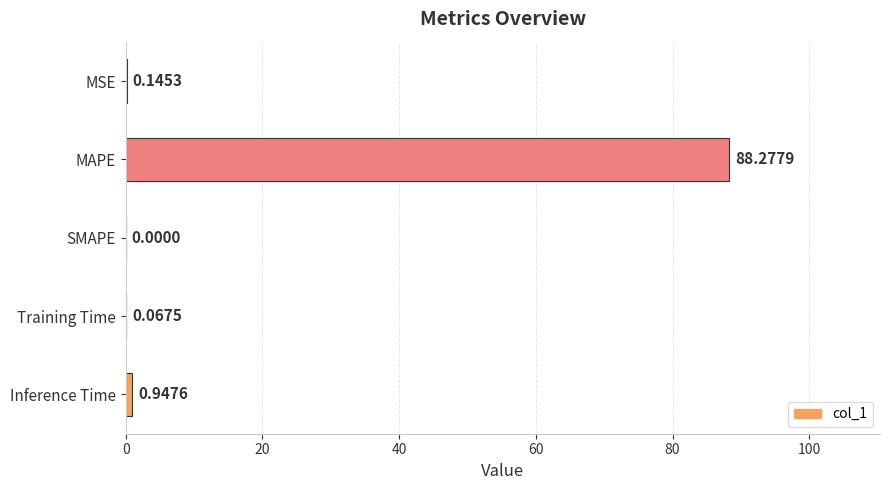

How many categories are shown in the chart?

5